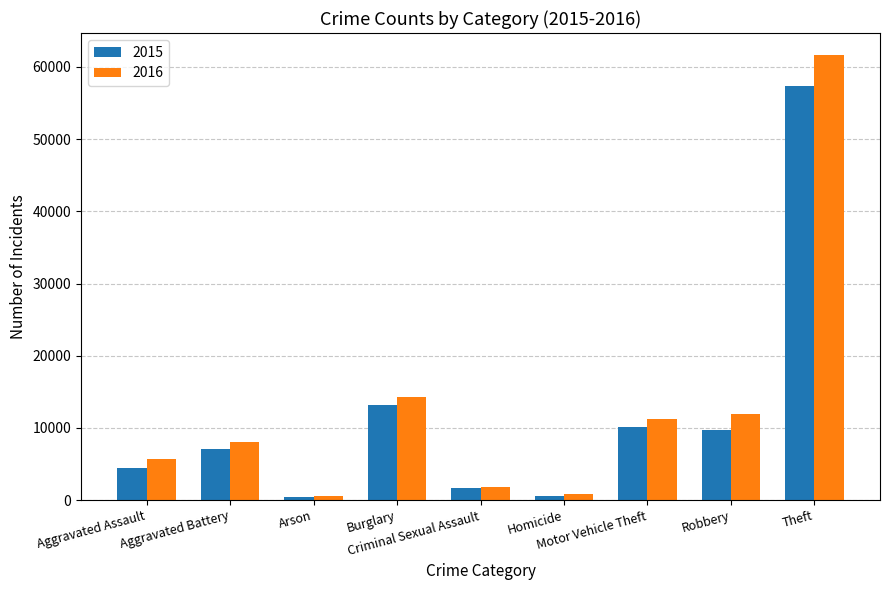

How many bars are there in total?

18